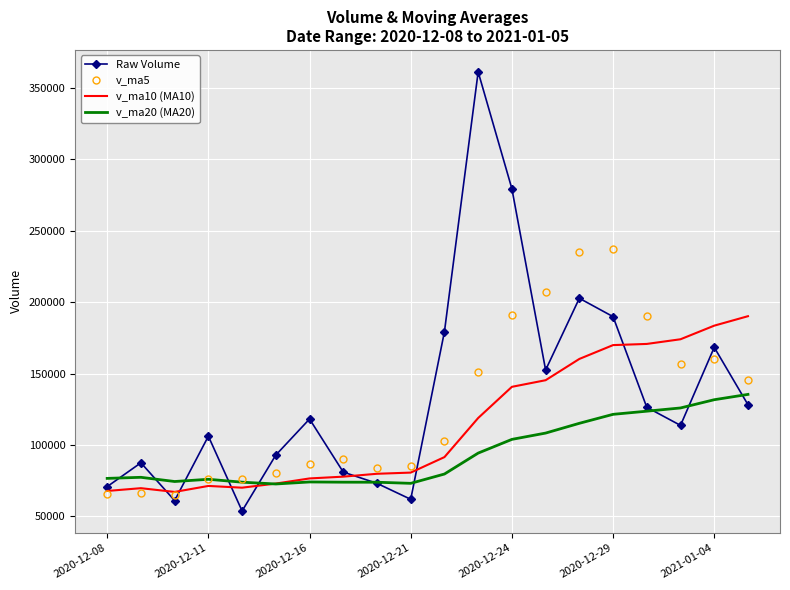

What is the highest value of the v_ma20 (MA20) series?

135381.9